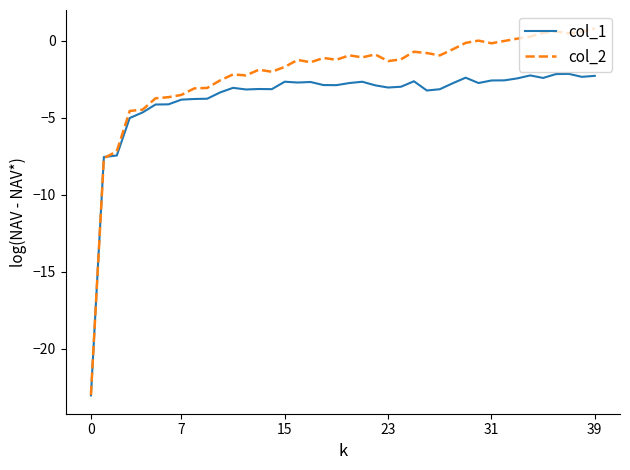

Which series has the largest total across all categories?

col_2